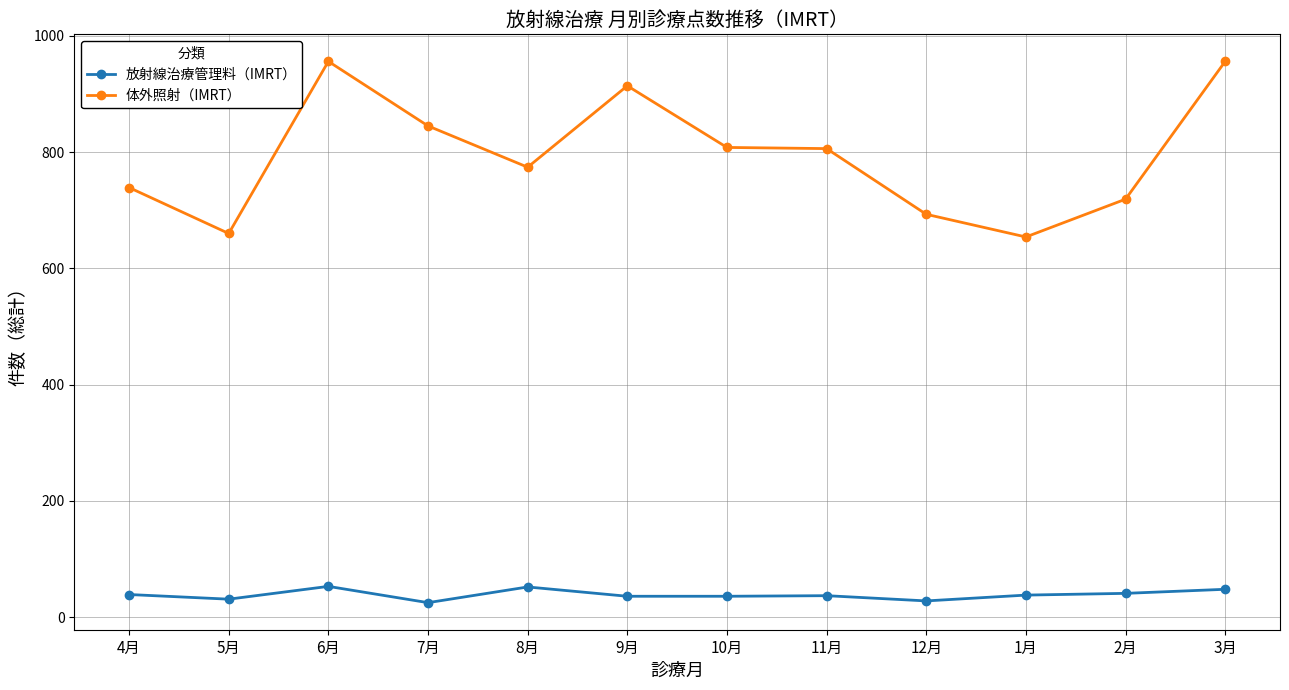

Is the value of 放射線治療管理料（IMRT） at 3月 greater than the value of 体外照射（IMRT） at 3月?

No